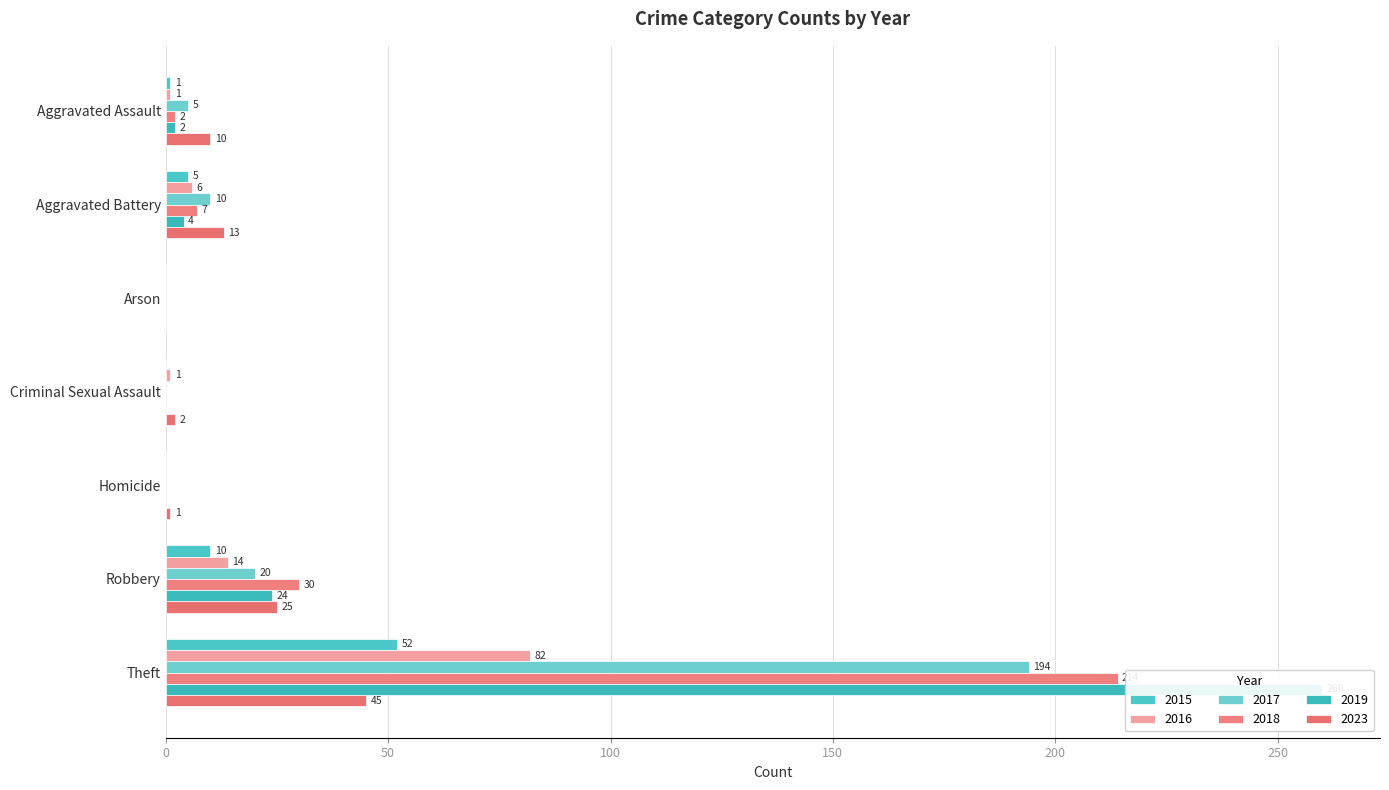

Rank the series at Robbery from lowest to highest value.

2015, 2016, 2017, 2019, 2023, 2018